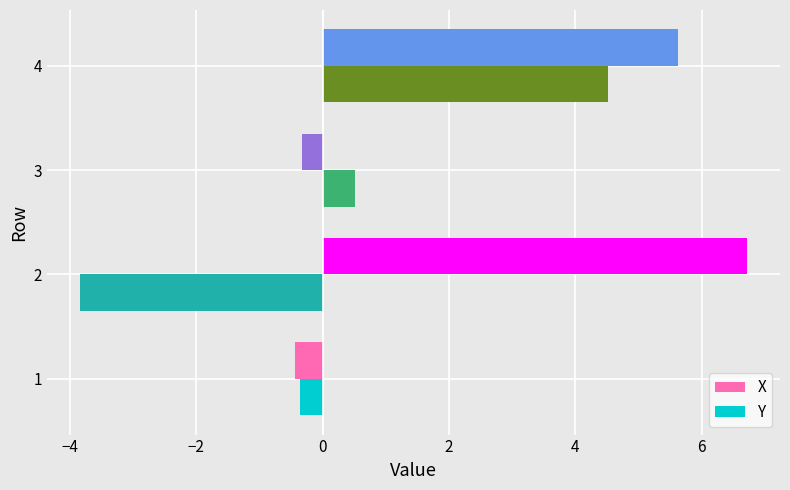

Which series changed the most between 3 and 4?

X